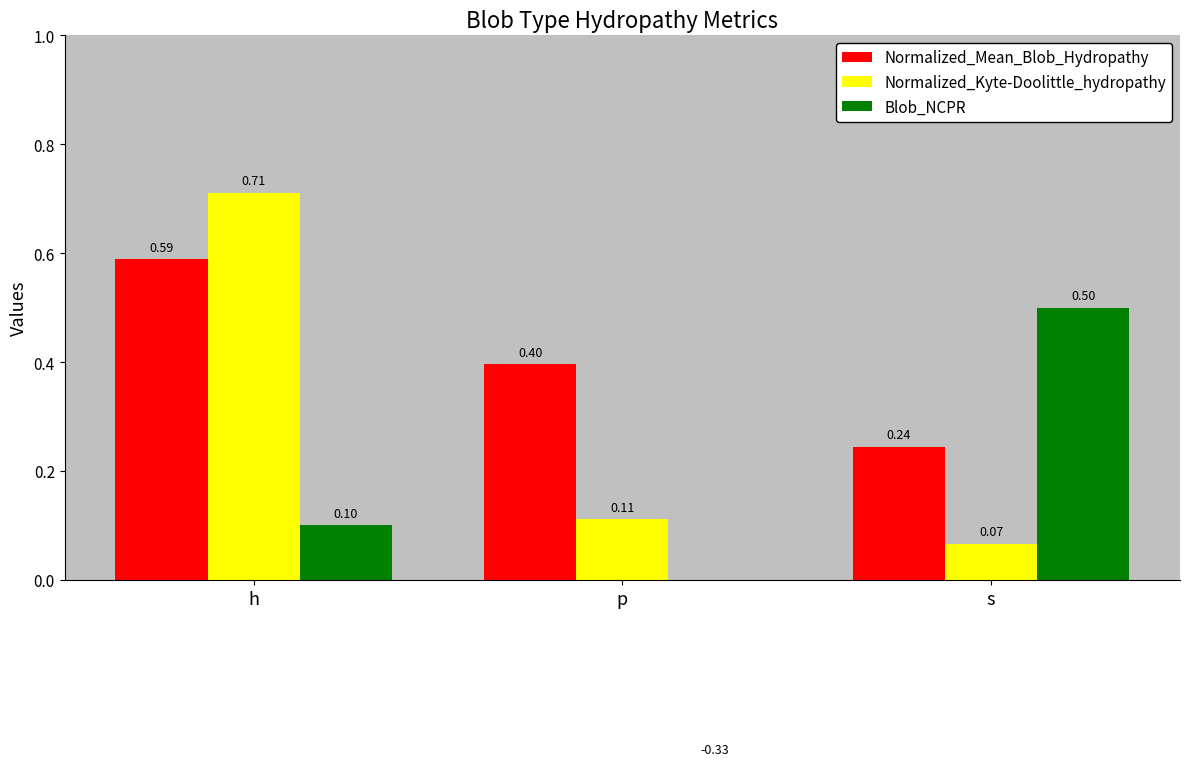

Rank the series at h from lowest to highest value.

Blob_NCPR, Normalized_Mean_Blob_Hydropathy, Normalized_Kyte-Doolittle_hydropathy